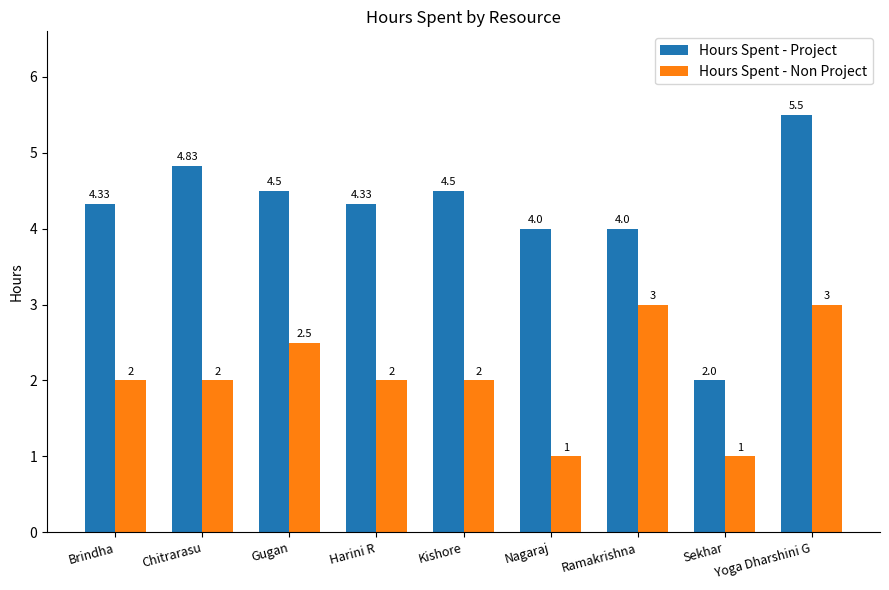

What is the difference between the maximum and minimum values in the Hours Spent - Project series?

3.5